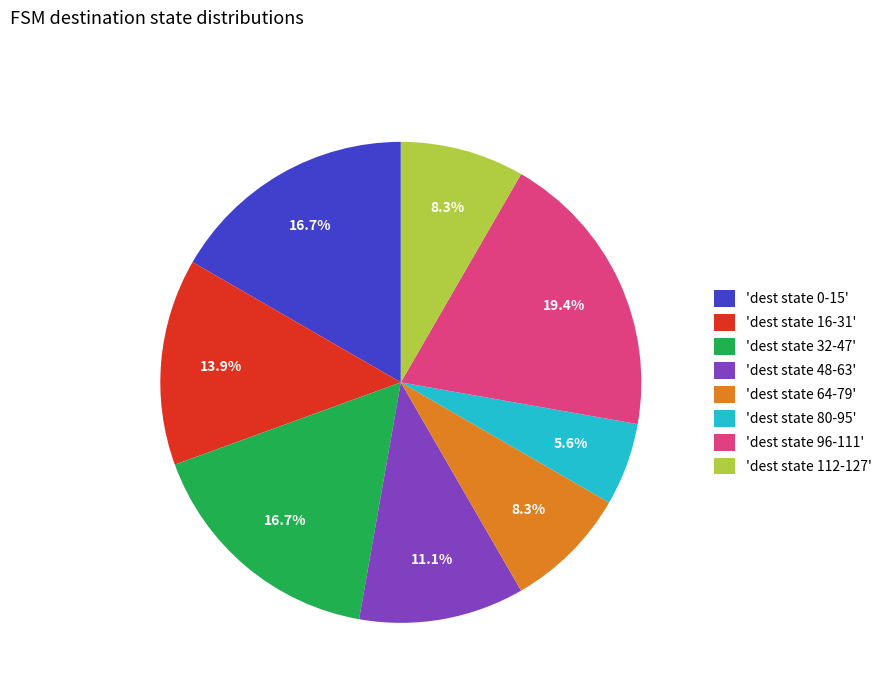

Is 'dest state 0-15' the majority of the pie?

No